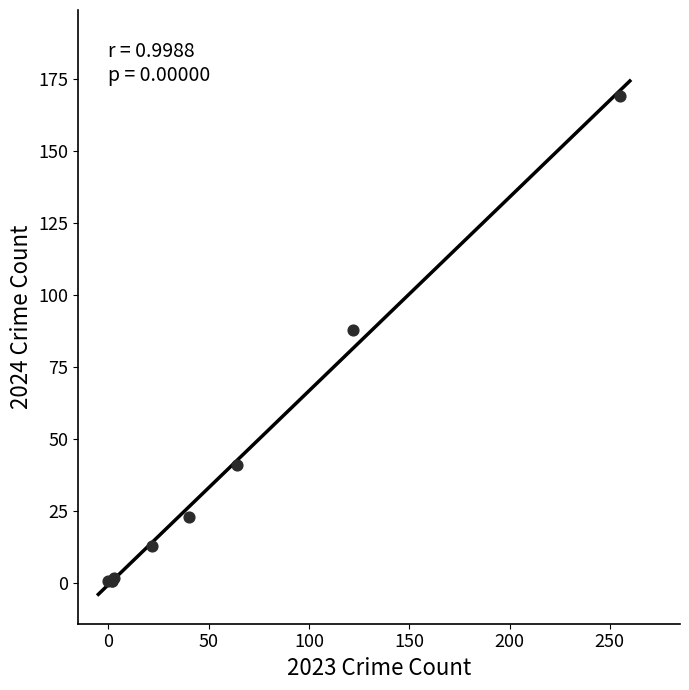

What Y value in the scatter plot is closest to 85?

88